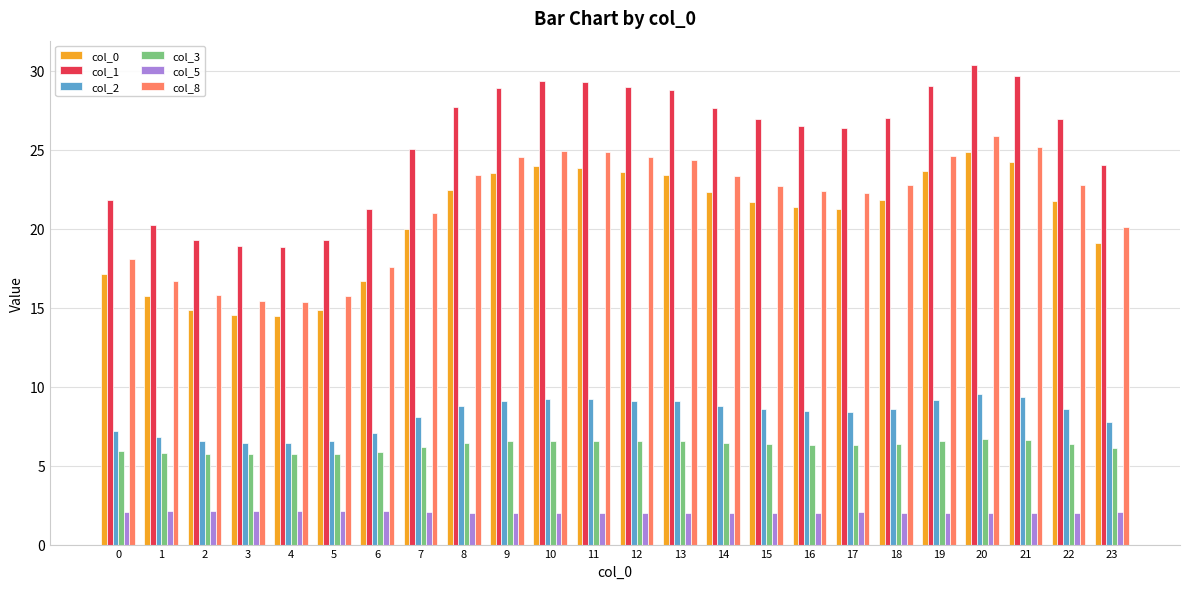

Which category has the highest value across all series?

20